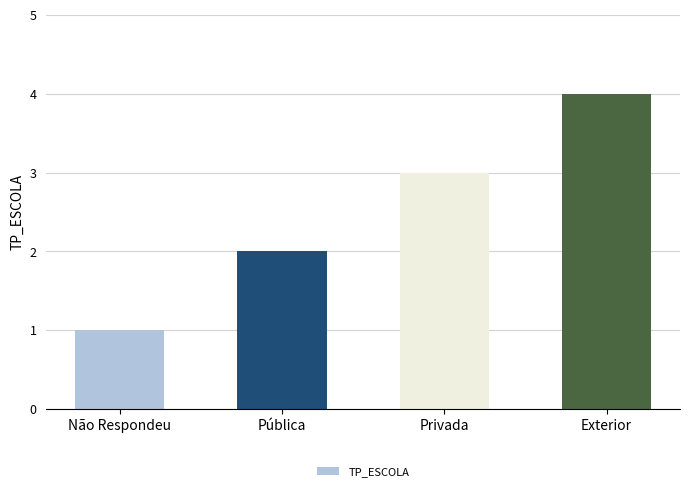

Reading right to left, list all the values displayed in this chart.

4	3	2	1